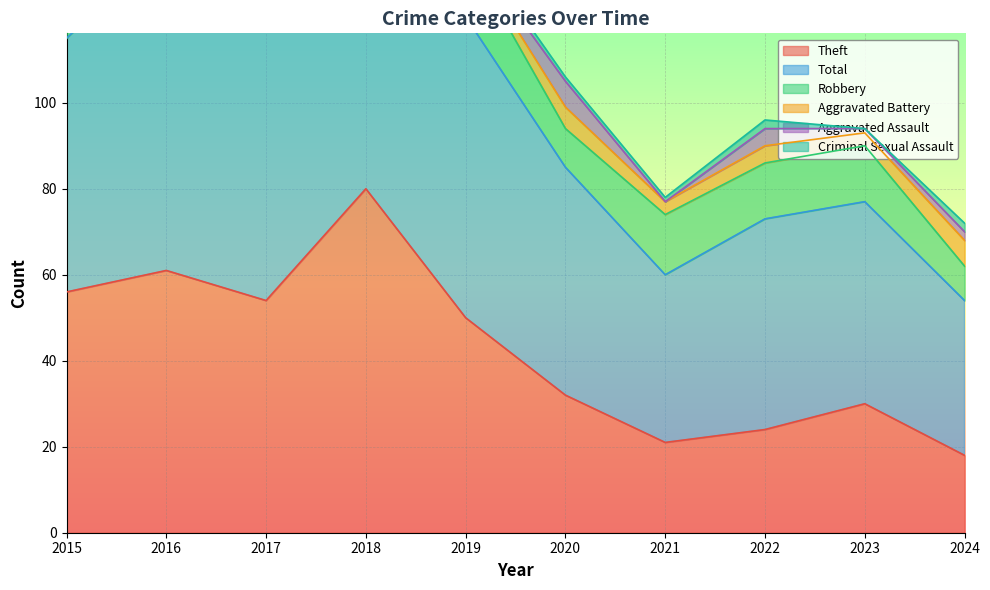

What is the value of the Robbery point at the 8th from the left?

13